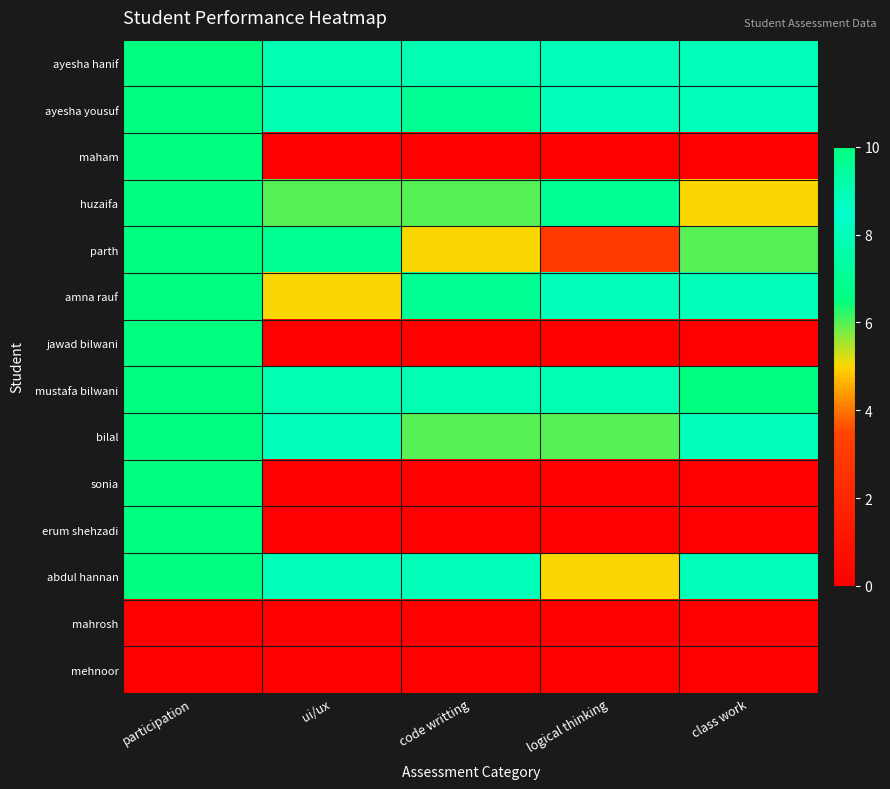

Which has a higher value, code writting or class work?

code writting